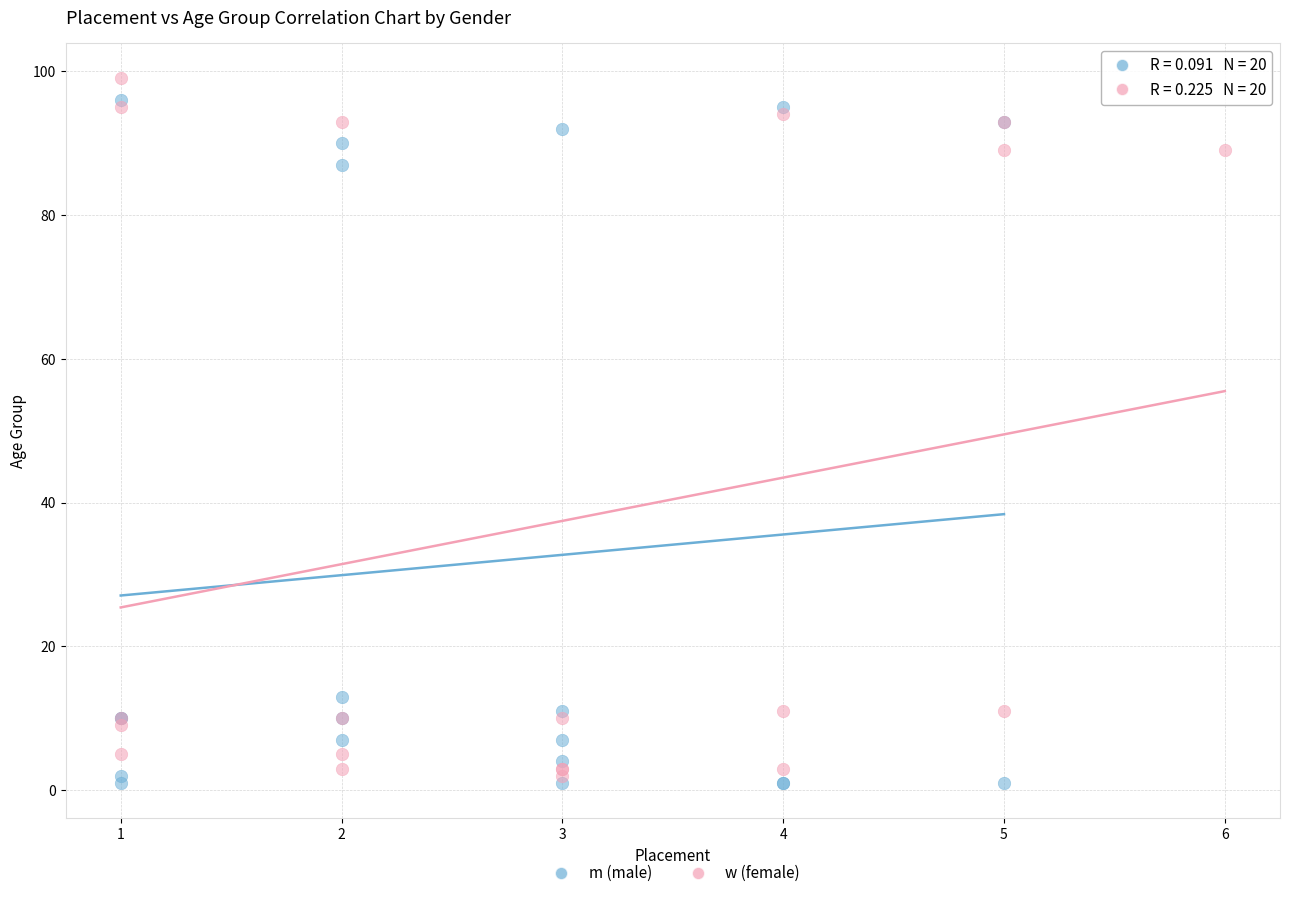

What are all the series names shown in the legend?

m (male), w (female)